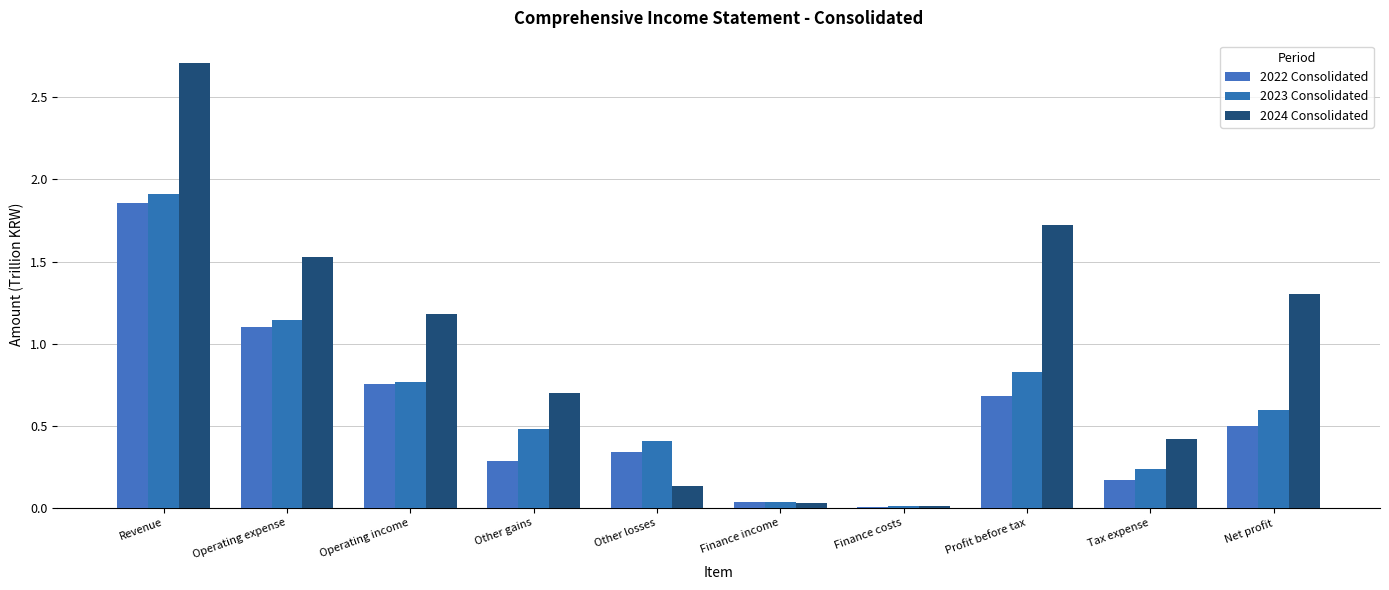

Which series changed the most between Other gains and Tax expense?

2024 Consolidated